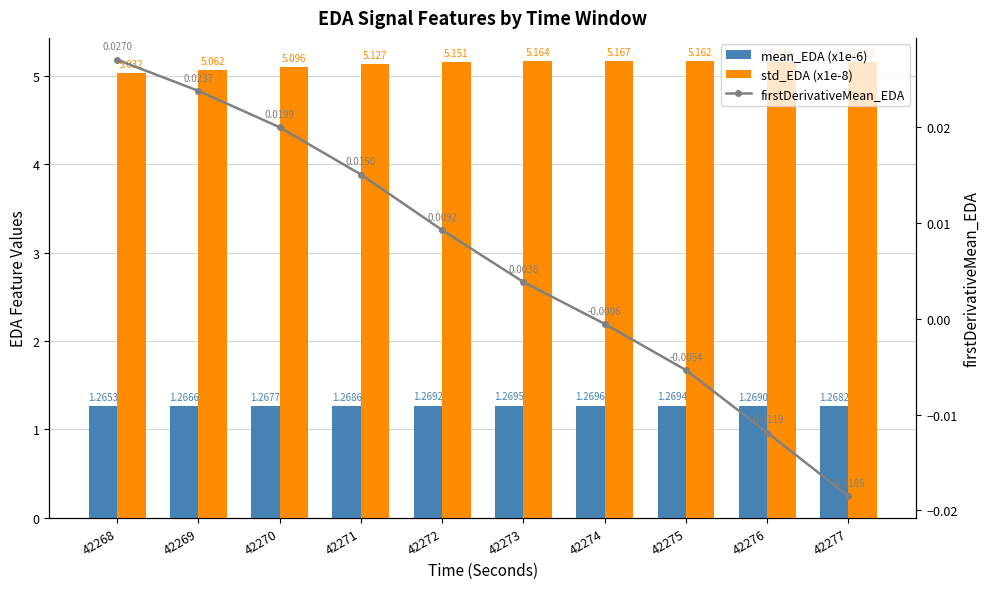

Reading left to right, list all the values displayed in this chart.

mean_EDA (x1e-6): 1.3	1.3	1.3	1.3	1.3	1.3	1.3	1.3	1.3	1.3
std_EDA (x1e-8): 5.0	5.1	5.1	5.1	5.2	5.2	5.2	5.2	5.2	5.1
firstDerivativeMean_EDA: 0.0	0.0	0.0	0.0	0.0	0.0	-0.0	-0.0	-0.0	-0.0